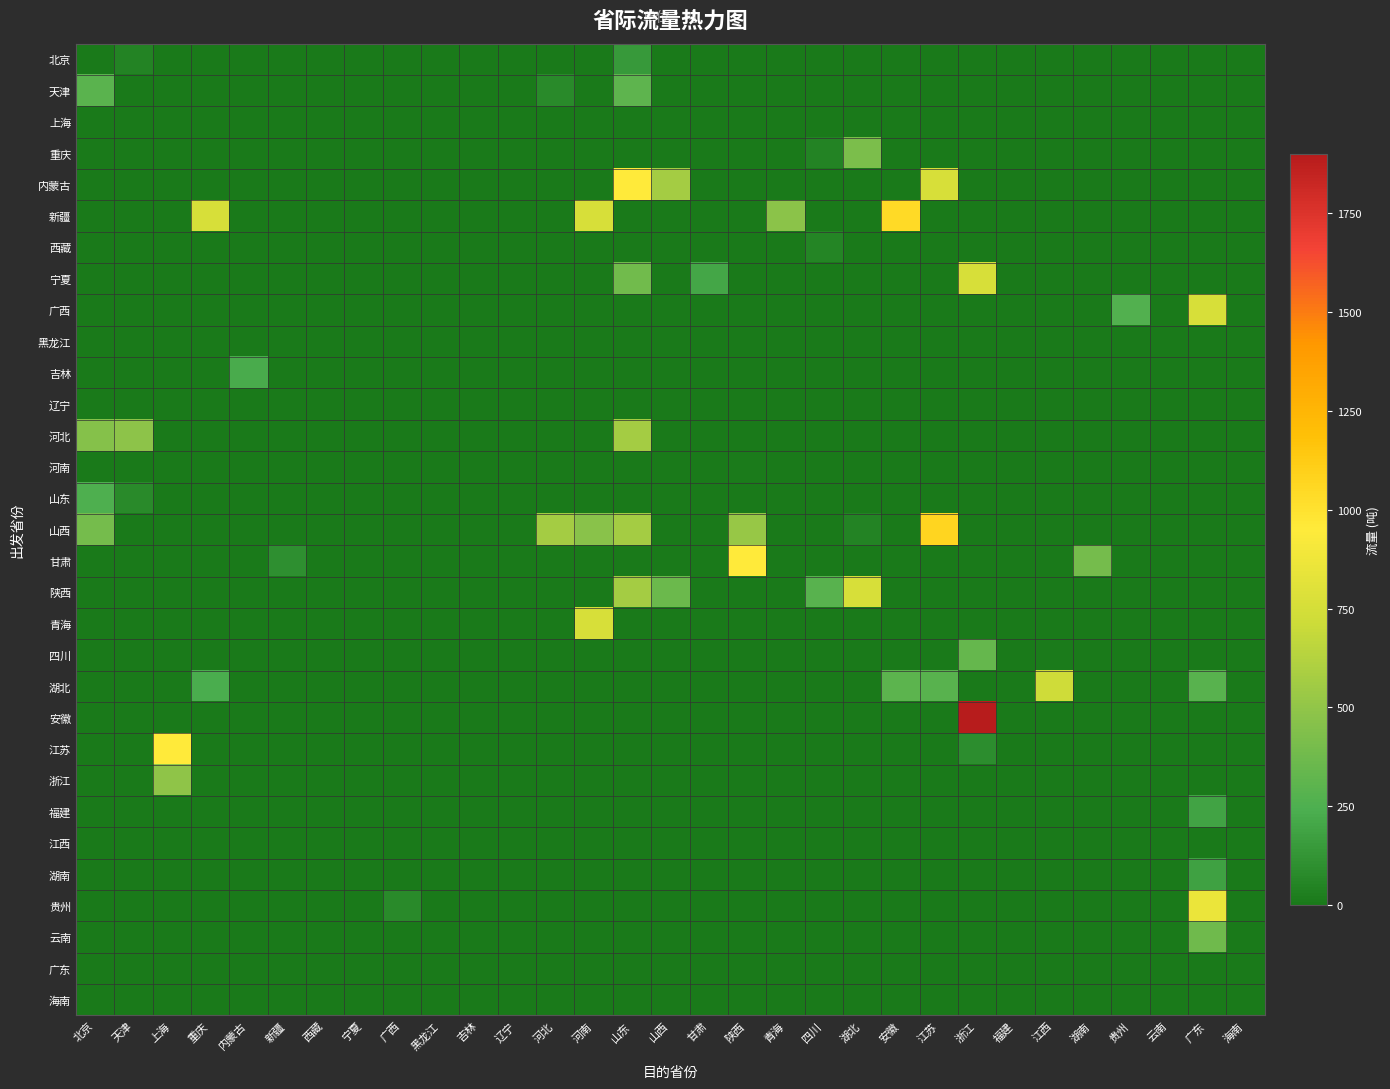

What is the total value across all series at 新疆?

100.3